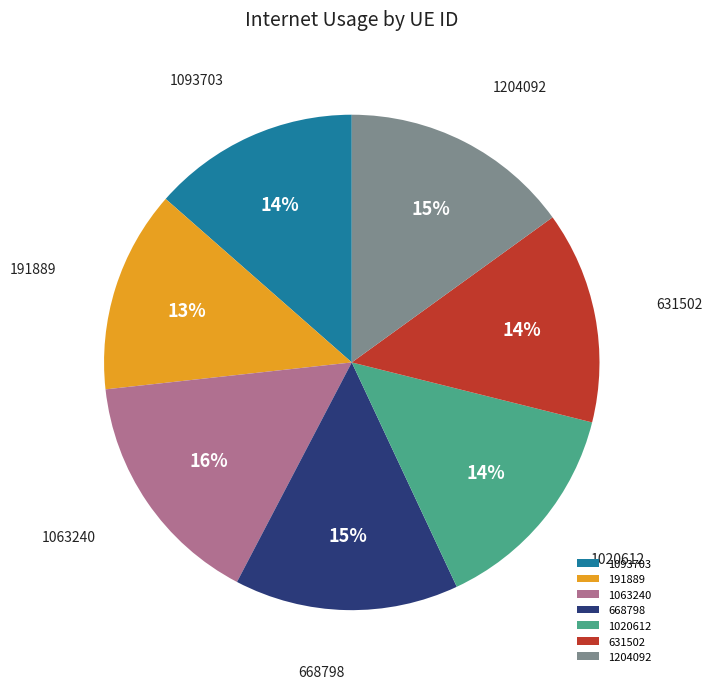

Does 668798 represent more than half of the total?

No